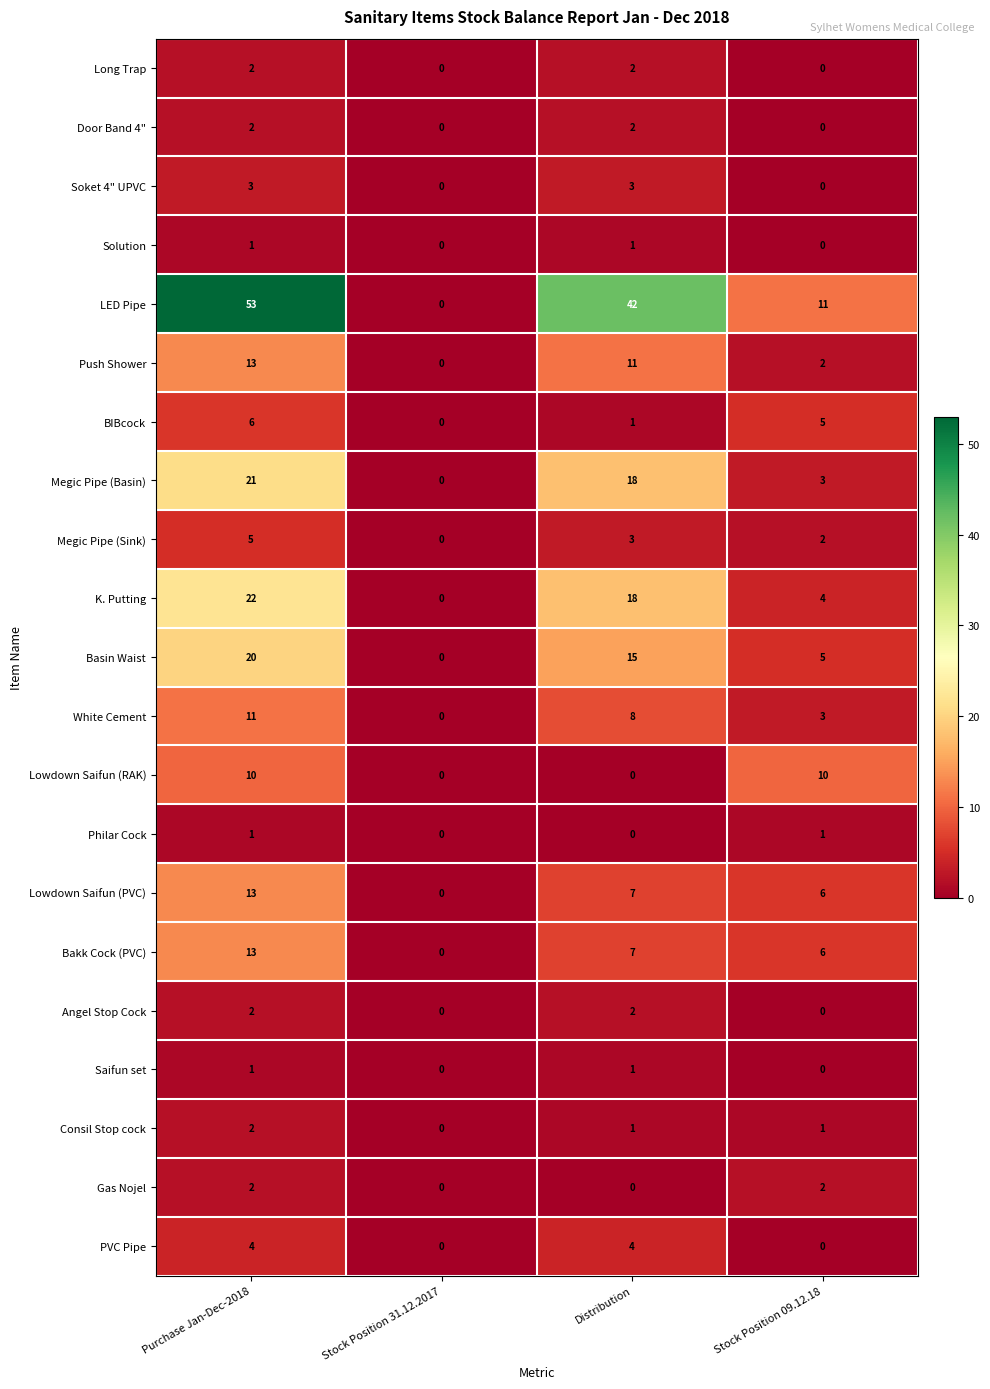

At which category does the chart reach its peak across all series?

Purchase Jan-Dec-2018